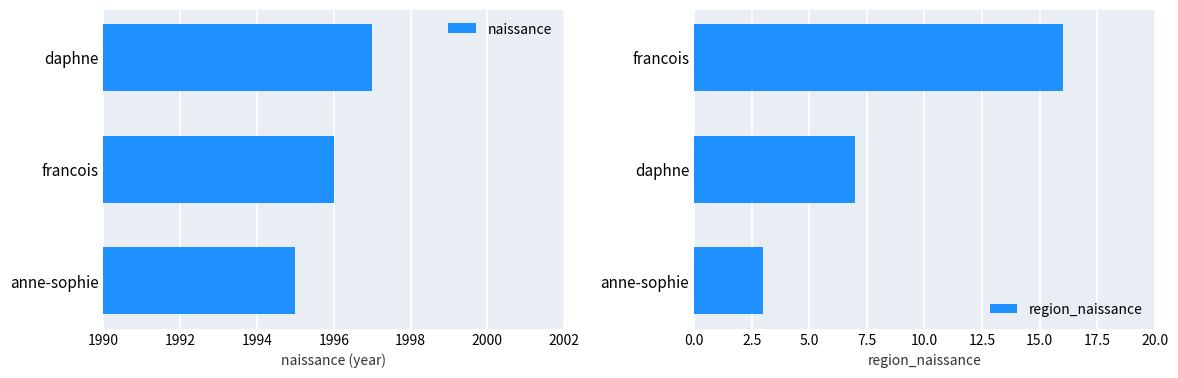

Count the naissance values in the range 1995 to 1997.

3